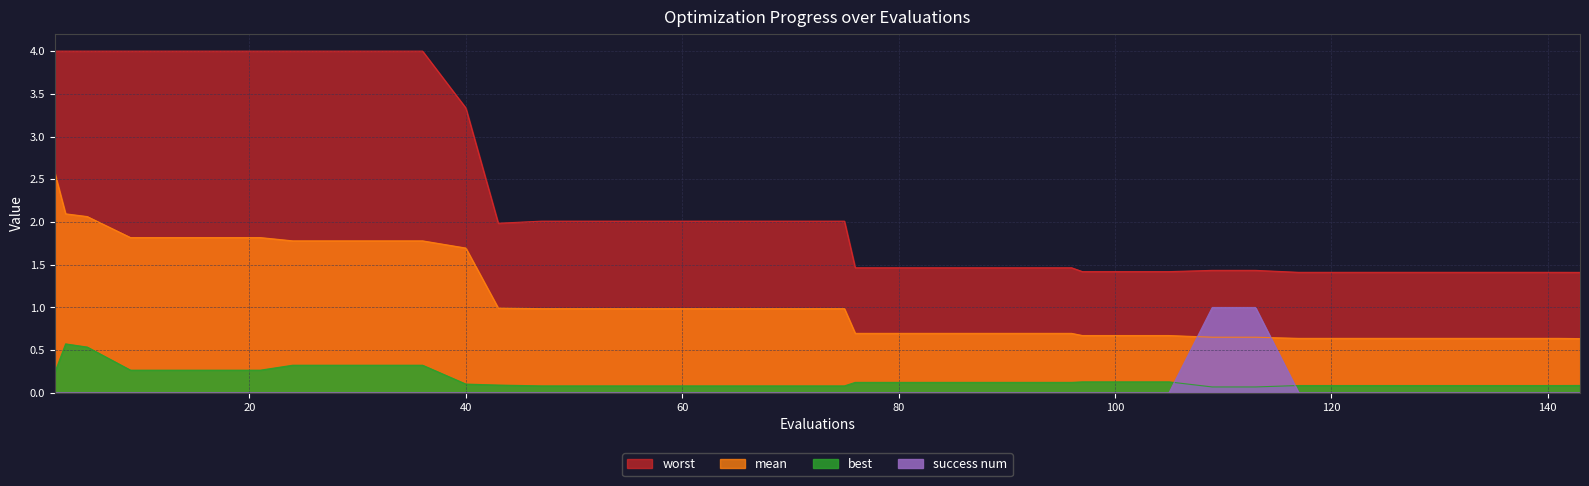

Count the best values in the range 0 to 1.

40